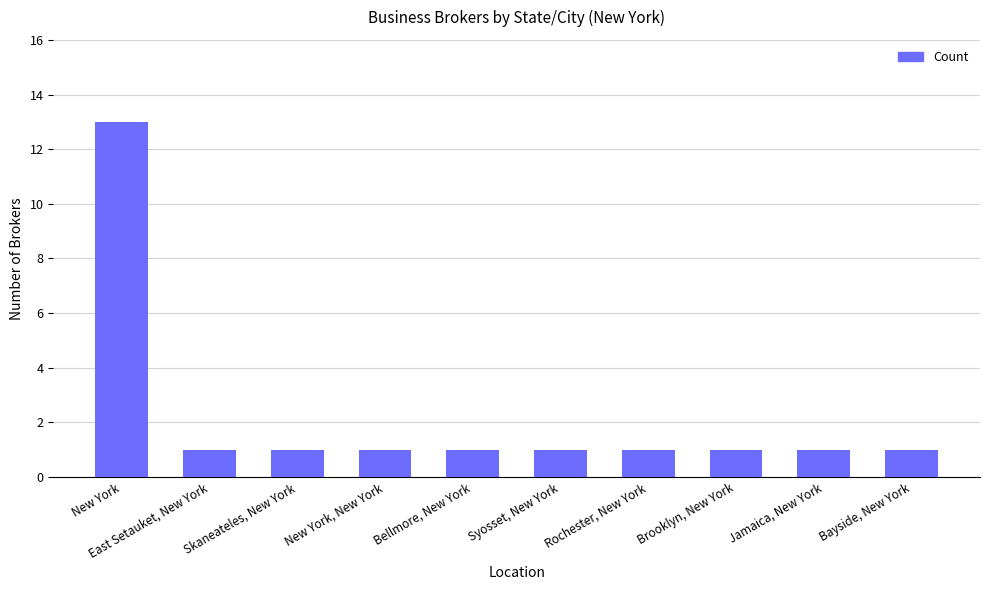

Which category has the highest value across all series?

New York